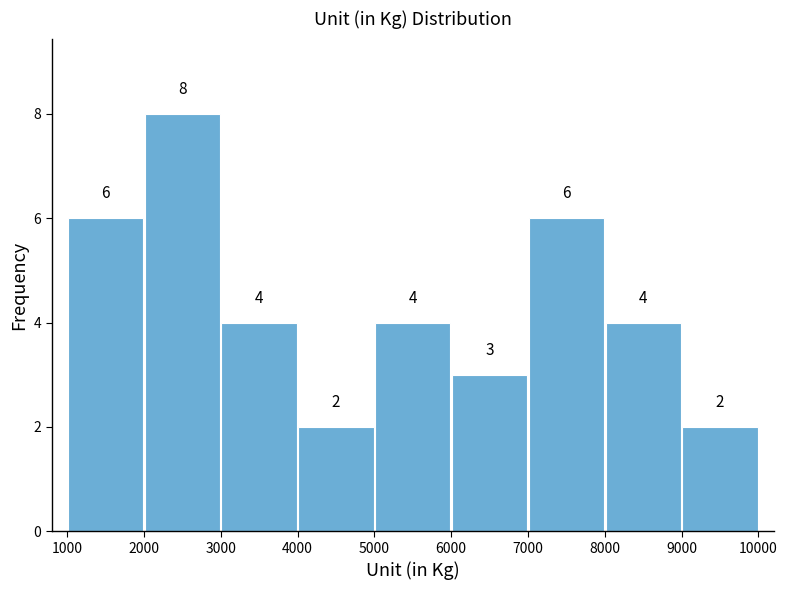

Over which range of the x-axis is the bar tallest?

2000 to 3000